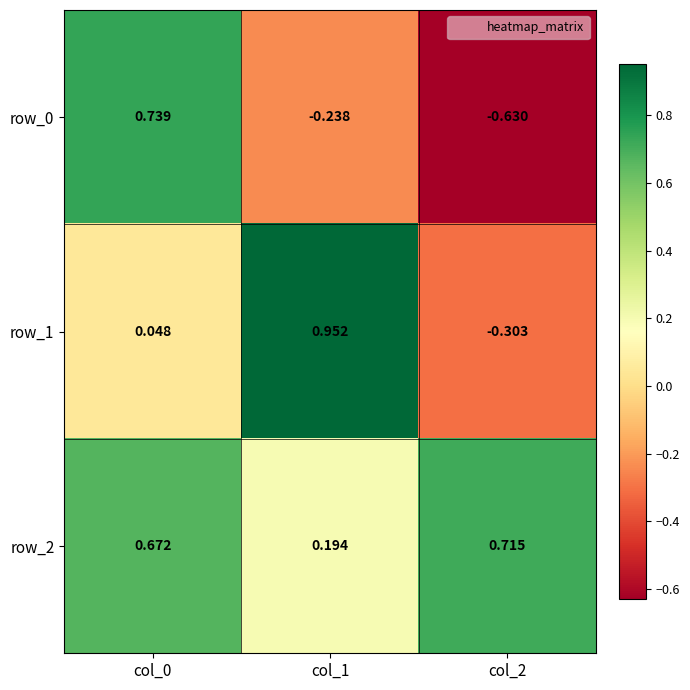

At how many categories does at least one series exceed 0?

3